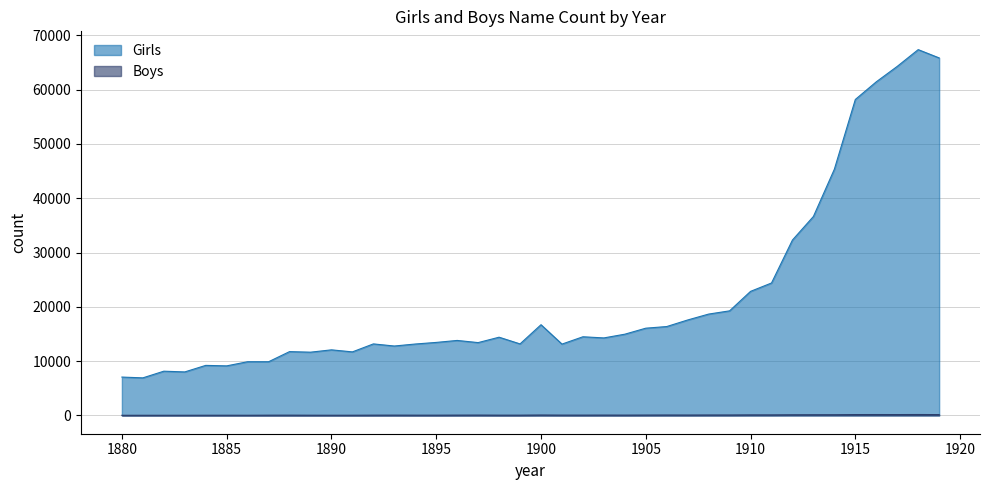

List the series in order of their overall mean, highest first.

Girls, Boys